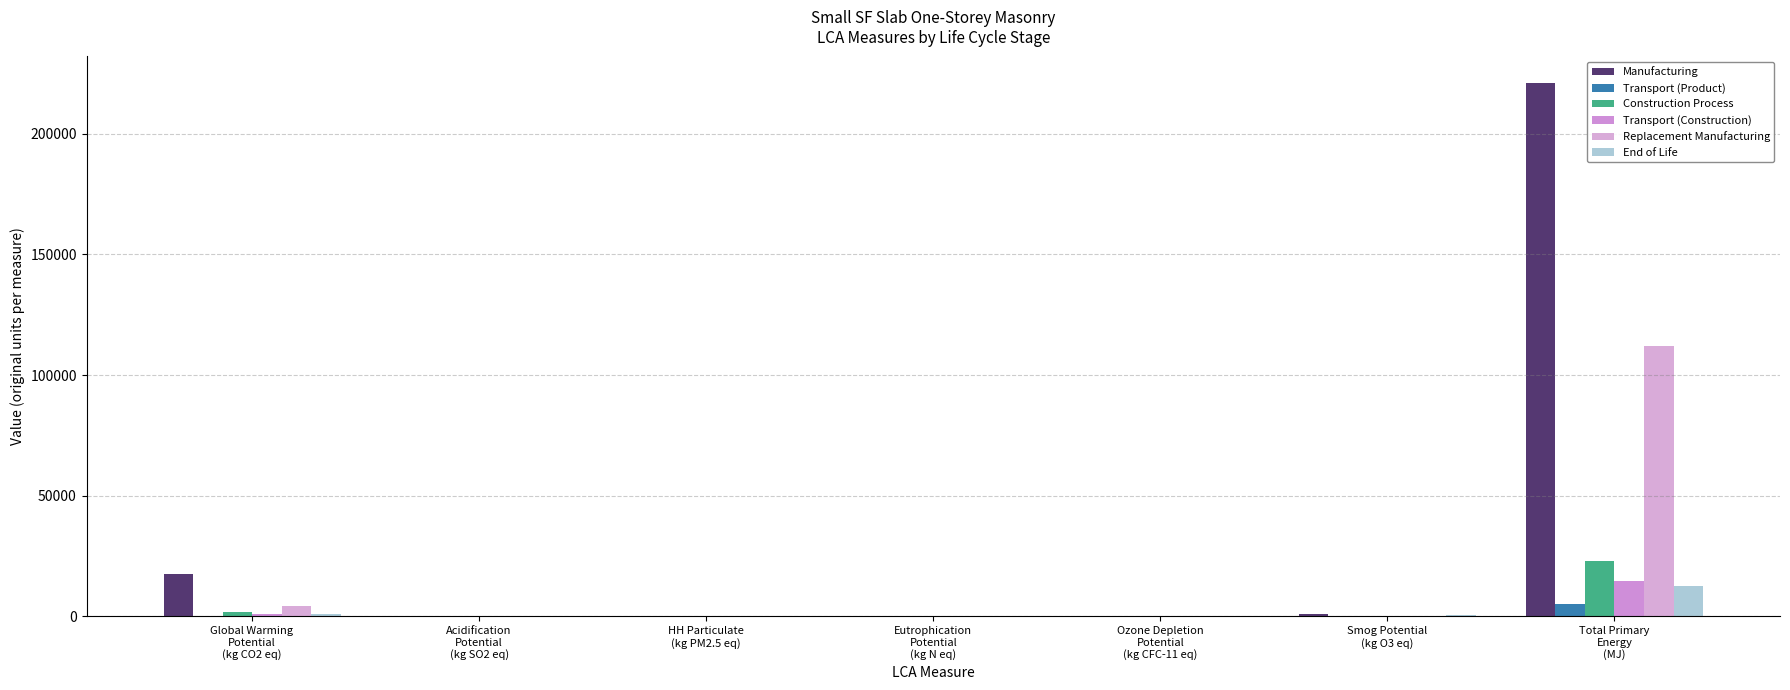

Reading left to right, list all the values displayed in this chart.

Manufacturing: Global Warming
Potential
(kg CO2 eq)=17468.7	Acidification
Potential
(kg SO2 eq)=87.8	HH Particulate
(kg PM2.5 eq)=24.9	Eutrophication
Potential
(kg N eq)=12.1	Ozone Depletion
Potential
(kg CFC-11 eq)=0.0	Smog Potential
(kg O3 eq)=1138.2	Total Primary
Energy
(MJ)=220987.4
Transport (Product): Global Warming
Potential
(kg CO2 eq)=371.4	Acidification
Potential
(kg SO2 eq)=4.0	HH Particulate
(kg PM2.5 eq)=0.2	Eutrophication
Potential
(kg N eq)=0.2	Ozone Depletion
Potential
(kg CFC-11 eq)=0.0	Smog Potential
(kg O3 eq)=128.1	Total Primary
Energy
(MJ)=5353.5
Construction Process: Global Warming
Potential
(kg CO2 eq)=1715.1	Acidification
Potential
(kg SO2 eq)=10.2	HH Particulate
(kg PM2.5 eq)=2.0	Eutrophication
Potential
(kg N eq)=1.3	Ozone Depletion
Potential
(kg CFC-11 eq)=0.0	Smog Potential
(kg O3 eq)=224.8	Total Primary
Energy
(MJ)=22926.4
Transport (Construction): Global Warming
Potential
(kg CO2 eq)=1010.7	Acidification
Potential
(kg SO2 eq)=10.0	HH Particulate
(kg PM2.5 eq)=0.5	Eutrophication
Potential
(kg N eq)=0.6	Ozone Depletion
Potential
(kg CFC-11 eq)=0.0	Smog Potential
(kg O3 eq)=317.5	Total Primary
Energy
(MJ)=14721.0
Replacement Manufacturing: Global Warming
Potential
(kg CO2 eq)=4142.0	Acidification
Potential
(kg SO2 eq)=37.9	HH Particulate
(kg PM2.5 eq)=23.0	Eutrophication
Potential
(kg N eq)=1.3	Ozone Depletion
Potential
(kg CFC-11 eq)=0.0	Smog Potential
(kg O3 eq)=373.4	Total Primary
Energy
(MJ)=111889.0
End of Life: Global Warming
Potential
(kg CO2 eq)=854.3	Acidification
Potential
(kg SO2 eq)=12.1	HH Particulate
(kg PM2.5 eq)=0.4	Eutrophication
Potential
(kg N eq)=0.8	Ozone Depletion
Potential
(kg CFC-11 eq)=0.0	Smog Potential
(kg O3 eq)=401.7	Total Primary
Energy
(MJ)=12723.5